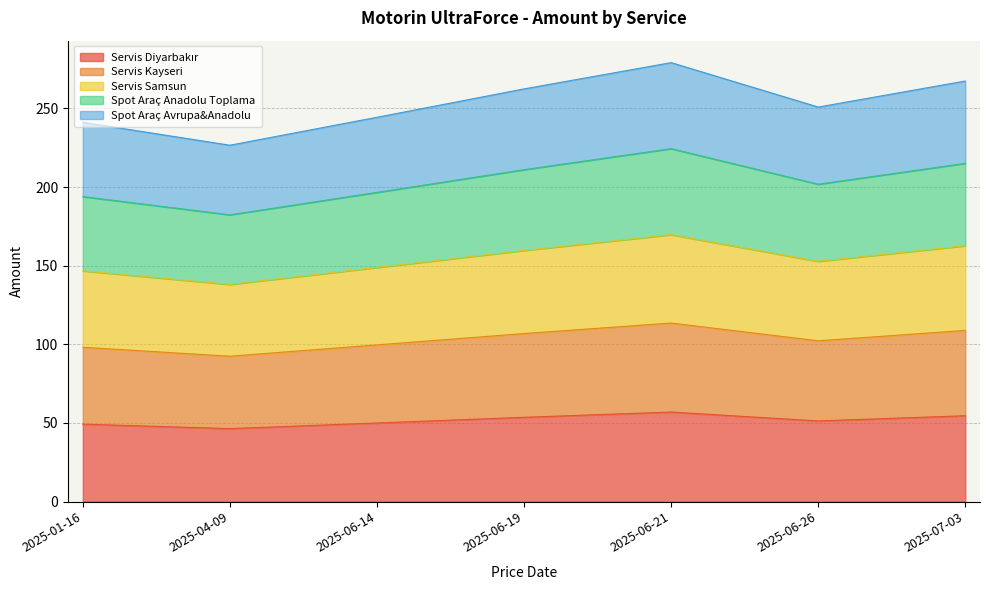

Where is the first local maximum for Servis Diyarbakır?

2025-06-21